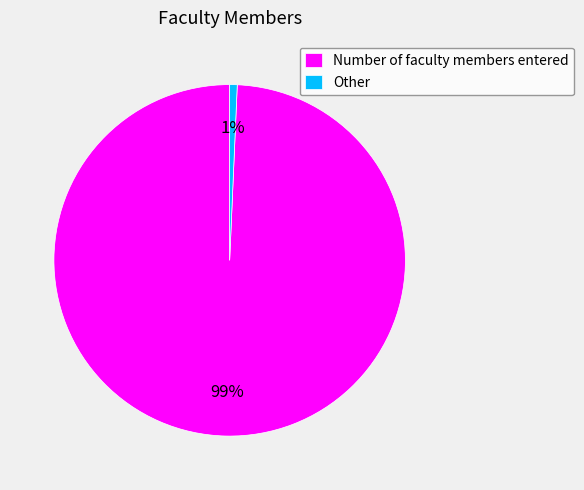

True or false: Other accounts for 1% of the total.

True